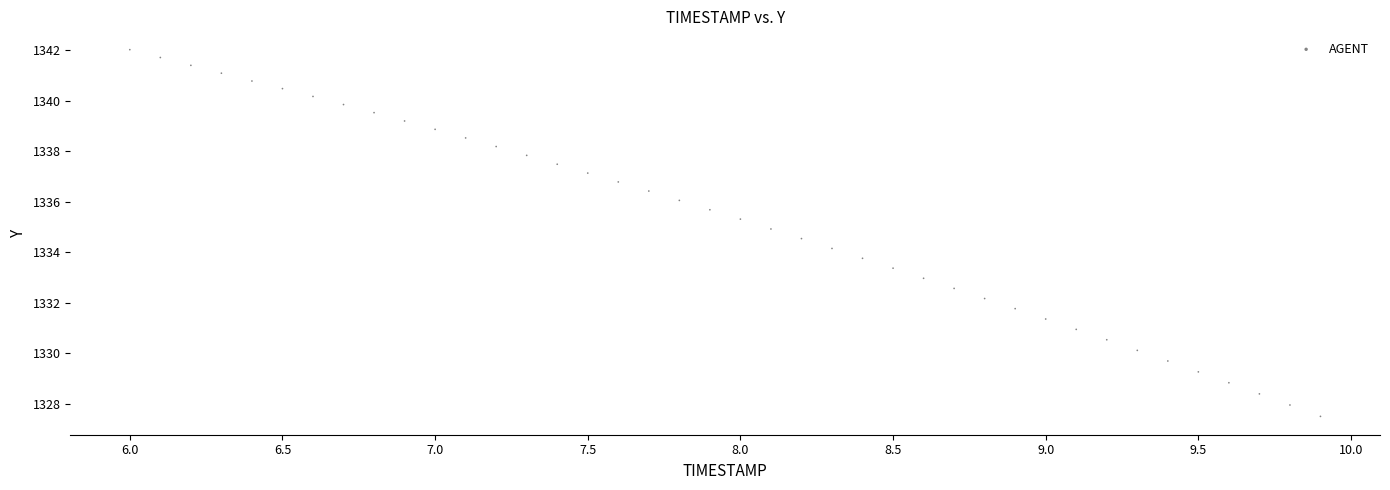

What is the range of X values (max minus min)?

3.9